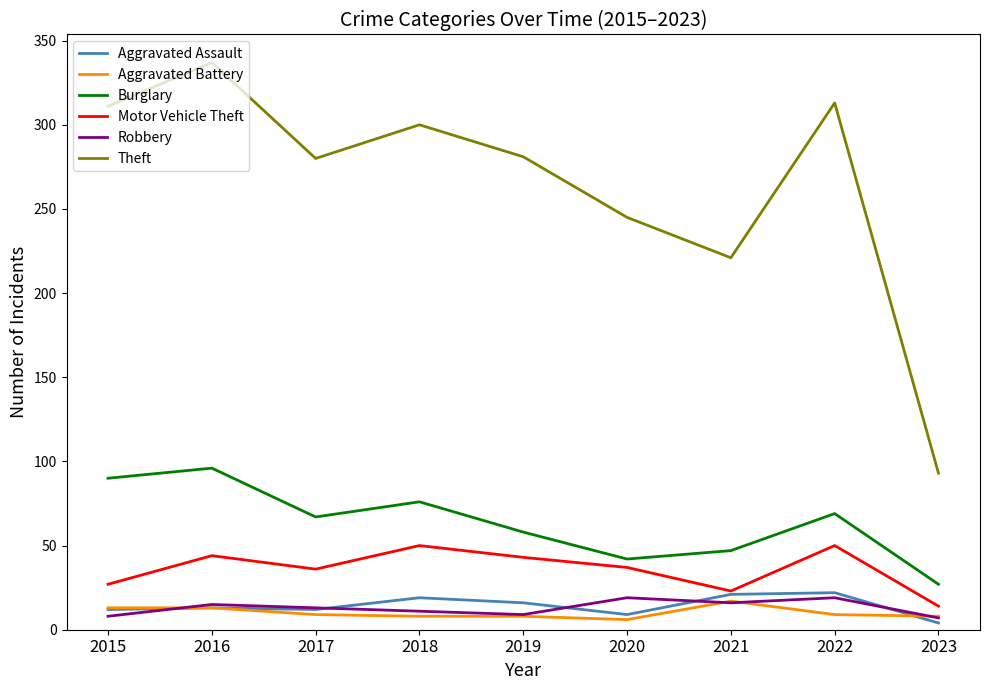

How many lines are shown in the chart?

6